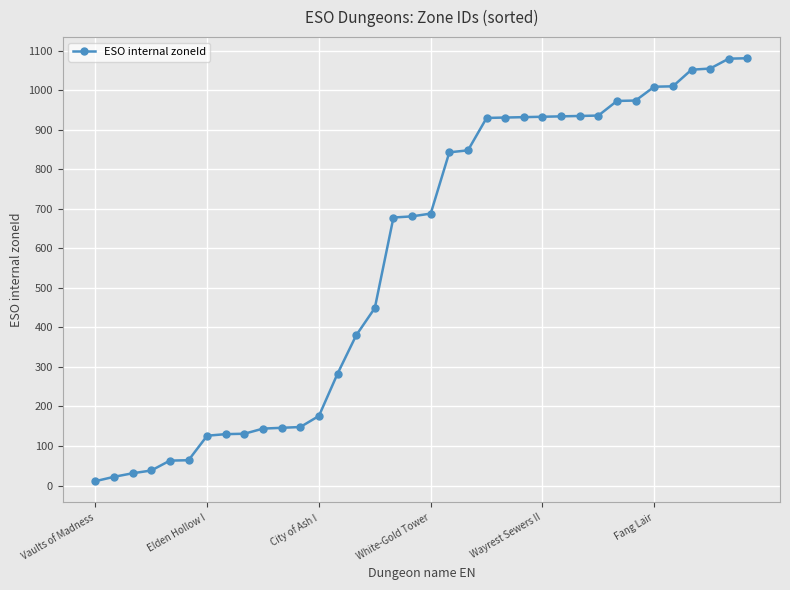

What is the maximum value shown in the chart?

1081